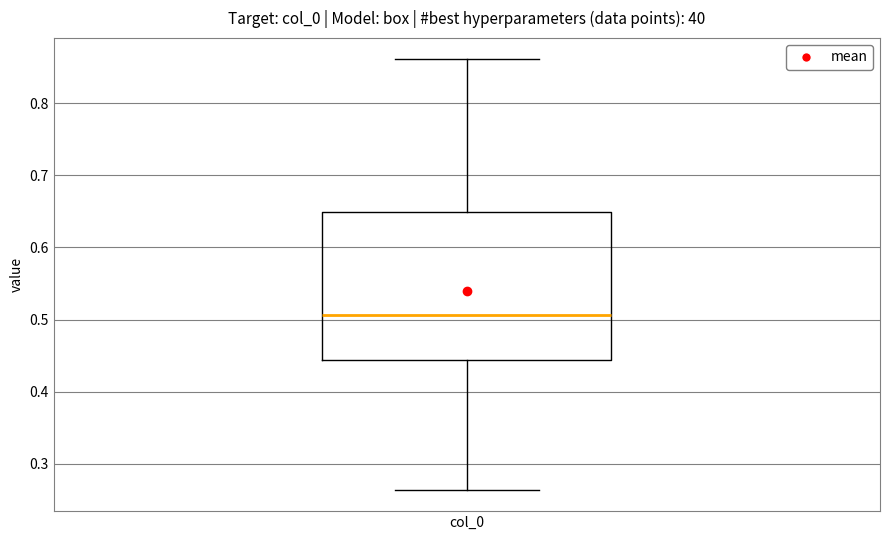

Read this box plot against the y-axis: the position of the median line, the range covered by the box, and the ends of both whiskers. The values are not printed on the chart, so give them approximately, as read against the axis.

median 0.51, box 0.44 to 0.65, whiskers 0.26 to 0.86